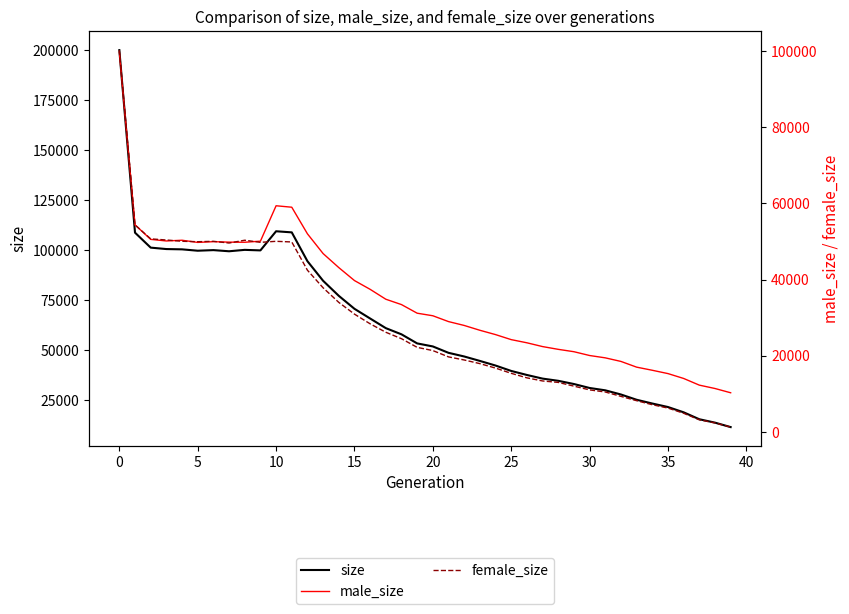

What is the smallest value displayed?

1316